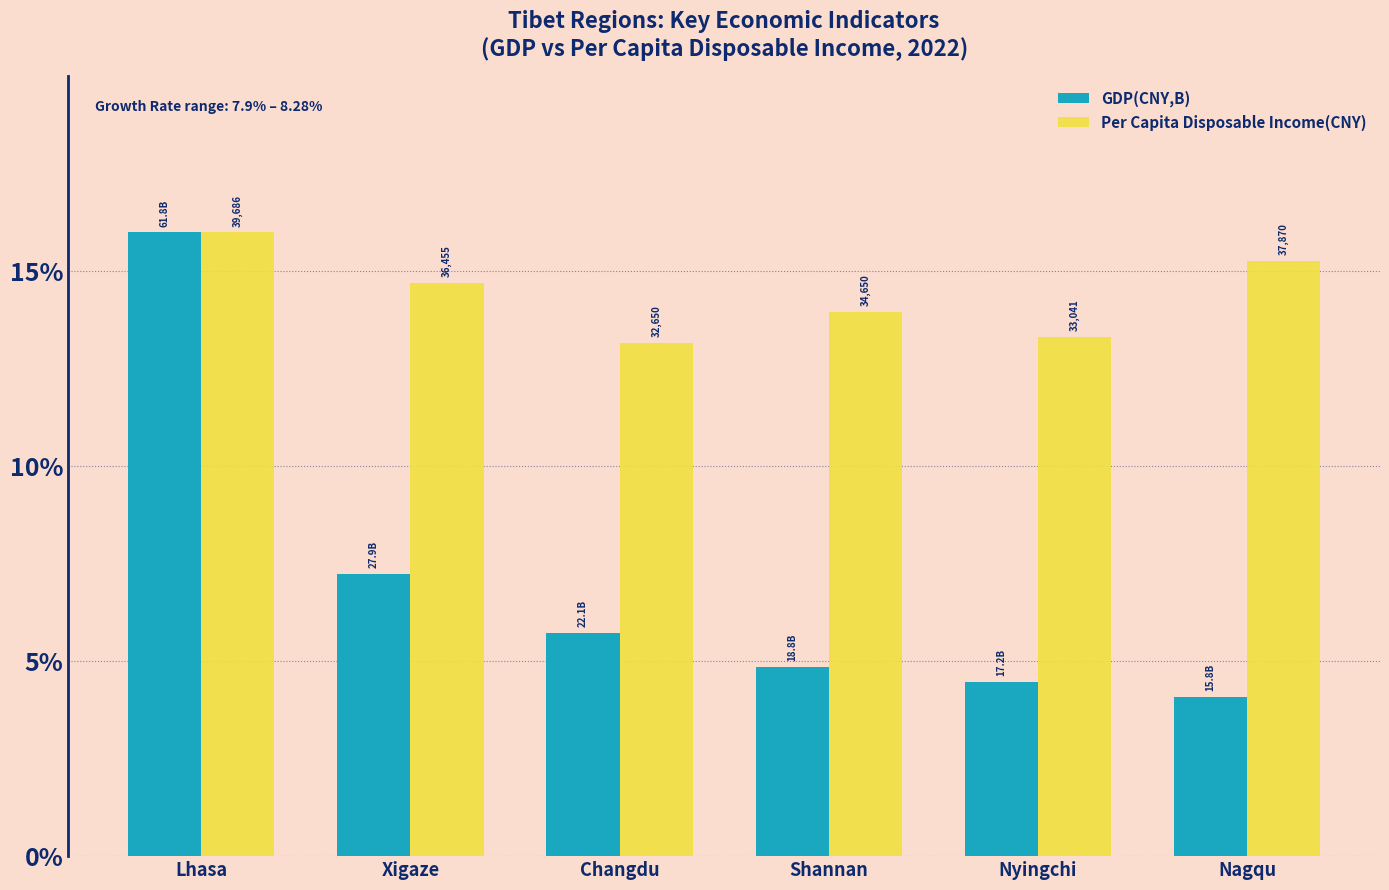

At which category is the sum across all series the highest?

Lhasa